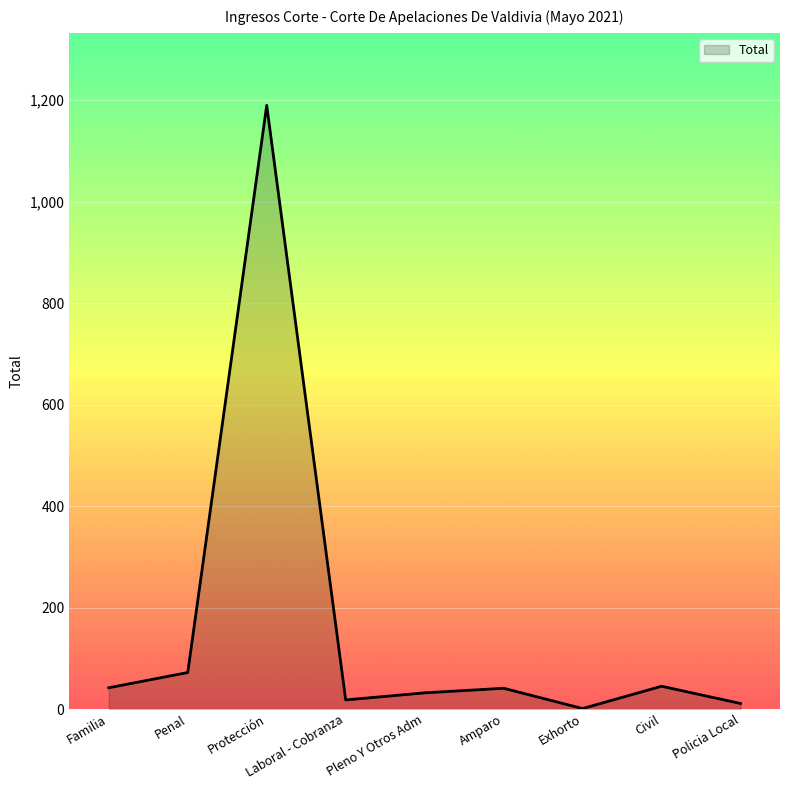

What is the average value?

161